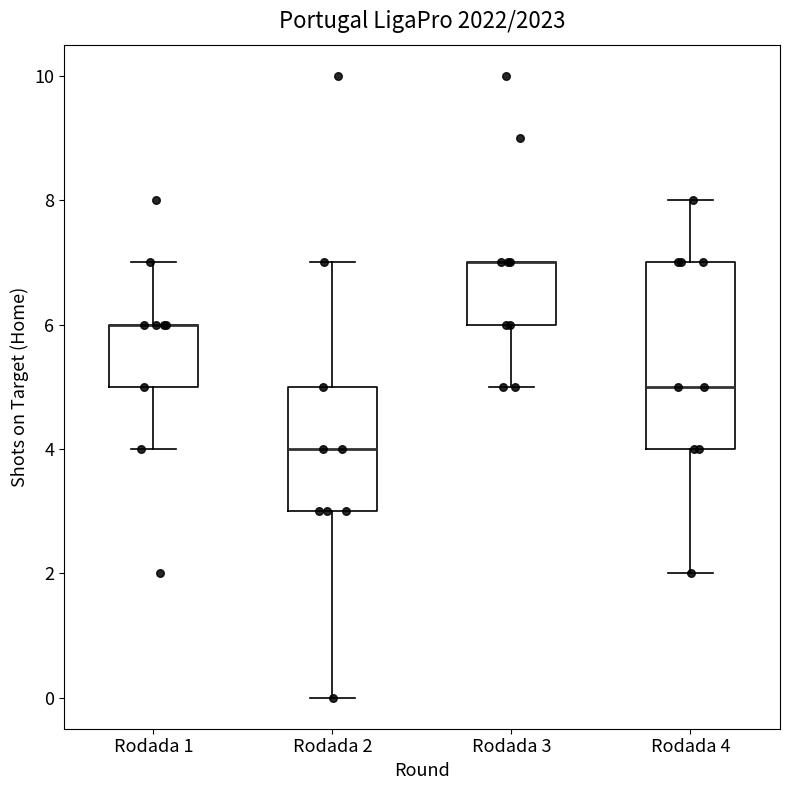

Which box is the tallest, from its lower edge to its upper edge?

Rodada 4